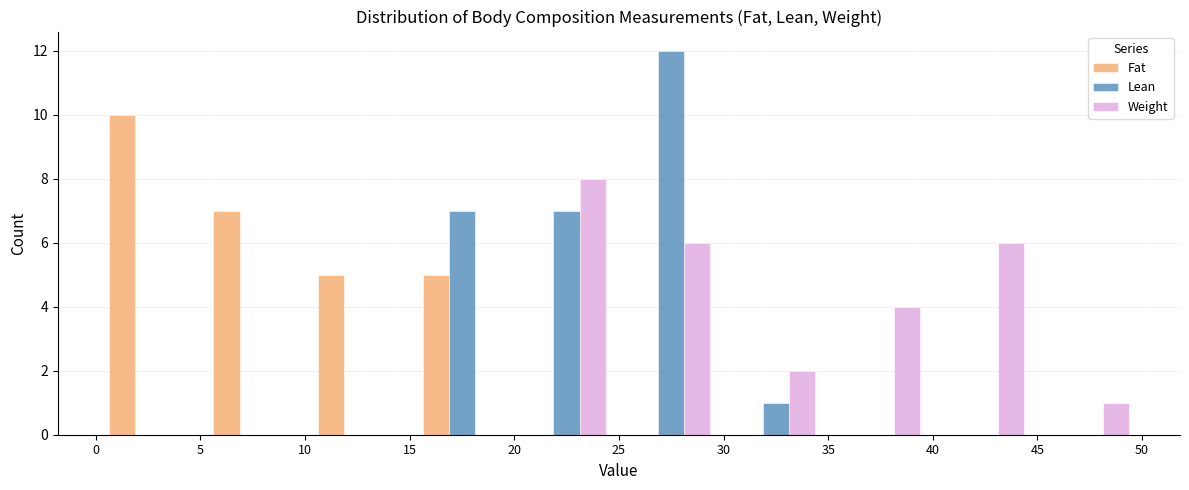

Reading left to right, transcribe this chart: for each range on the x-axis, give the height of each series' bar. The values are not printed on the chart, so give them approximately, as read against the axis.

0 to 5: Fat=10	Lean=0	Weight=0
5 to 10: Fat=7	Lean=0	Weight=0
10 to 15: Fat=5	Lean=0	Weight=0
15 to 20: Fat=5	Lean=7	Weight=0
20 to 25: Fat=0	Lean=7	Weight=8
25 to 30: Fat=0	Lean=12	Weight=6
30 to 35: Fat=0	Lean=1	Weight=2
35 to 40: Fat=0	Lean=0	Weight=4
40 to 45: Fat=0	Lean=0	Weight=6
45 to 50: Fat=0	Lean=0	Weight=1